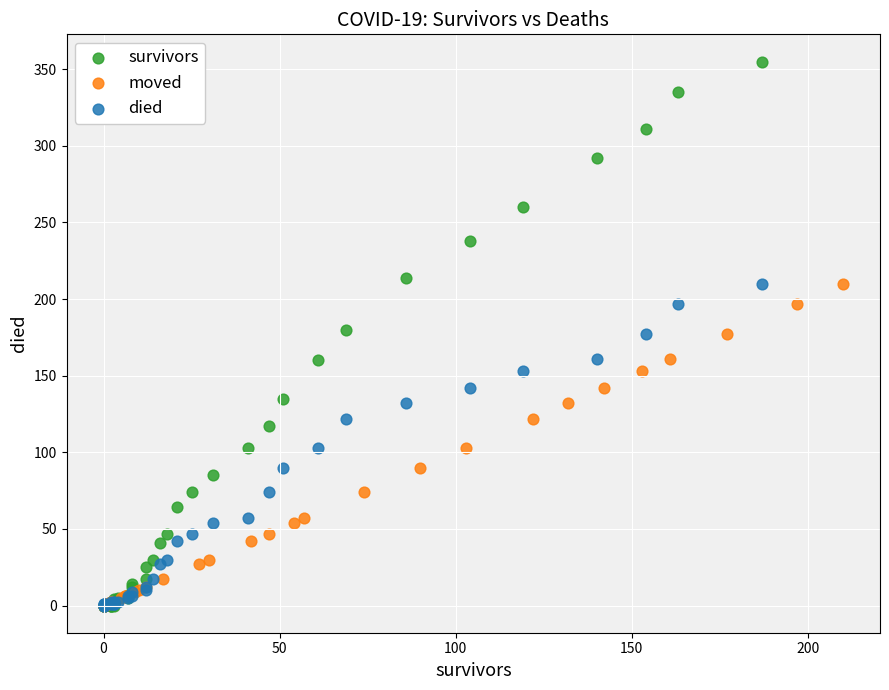

Which series has the widest spread of Y values?

survivors